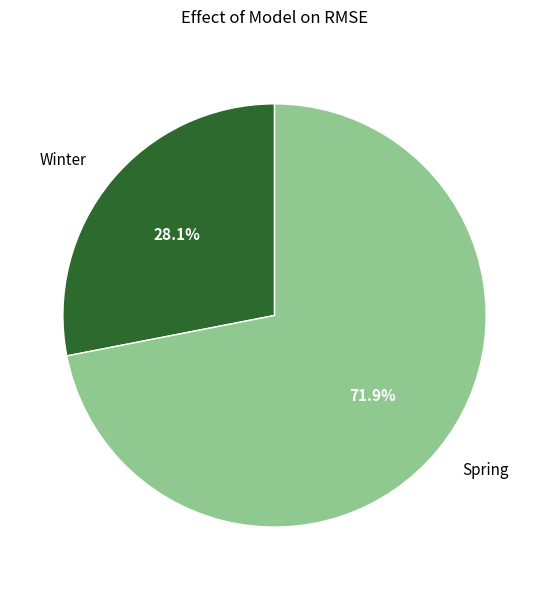

Approximately how many times larger is the value at Spring compared to Winter?

2.6